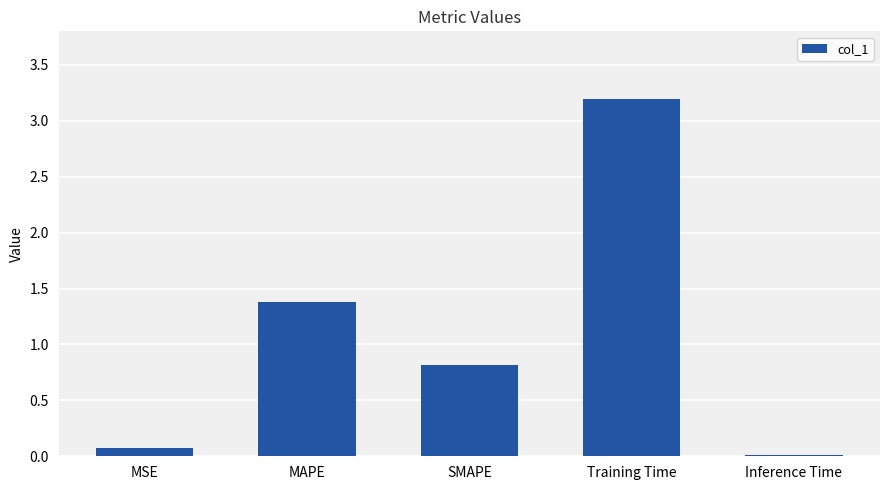

The chart shows a value of 0.1 at MSE. True or false?

True